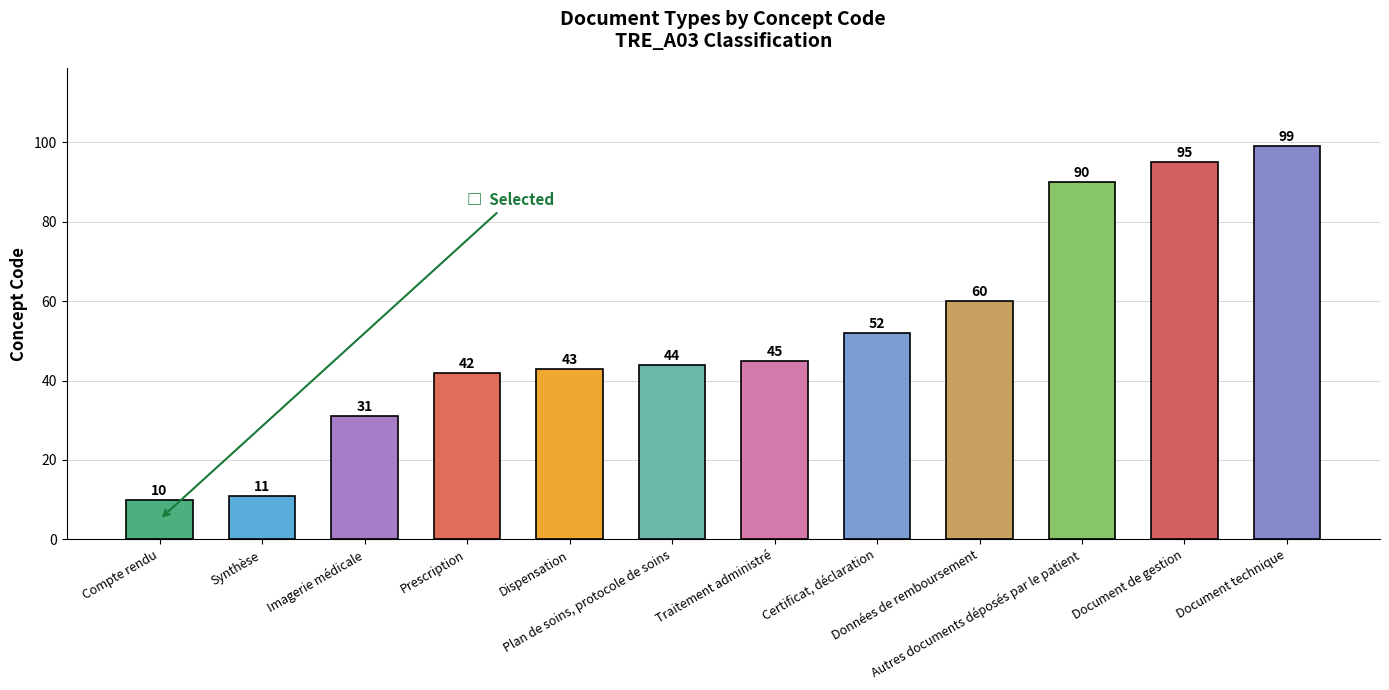

Which category has the highest value across all series?

Document technique